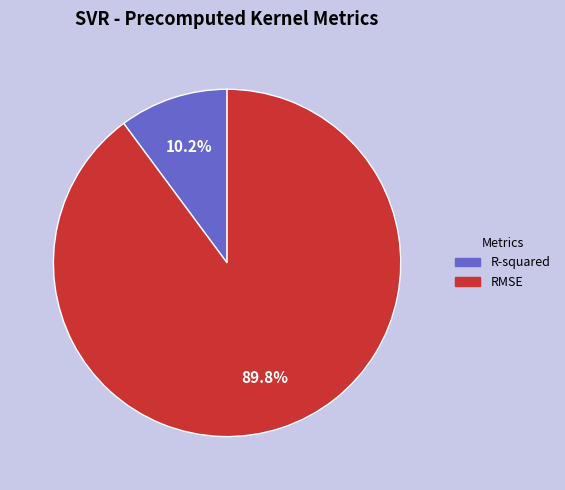

To the nearest percent, what is the difference between the largest and smallest slice percentages?

80%